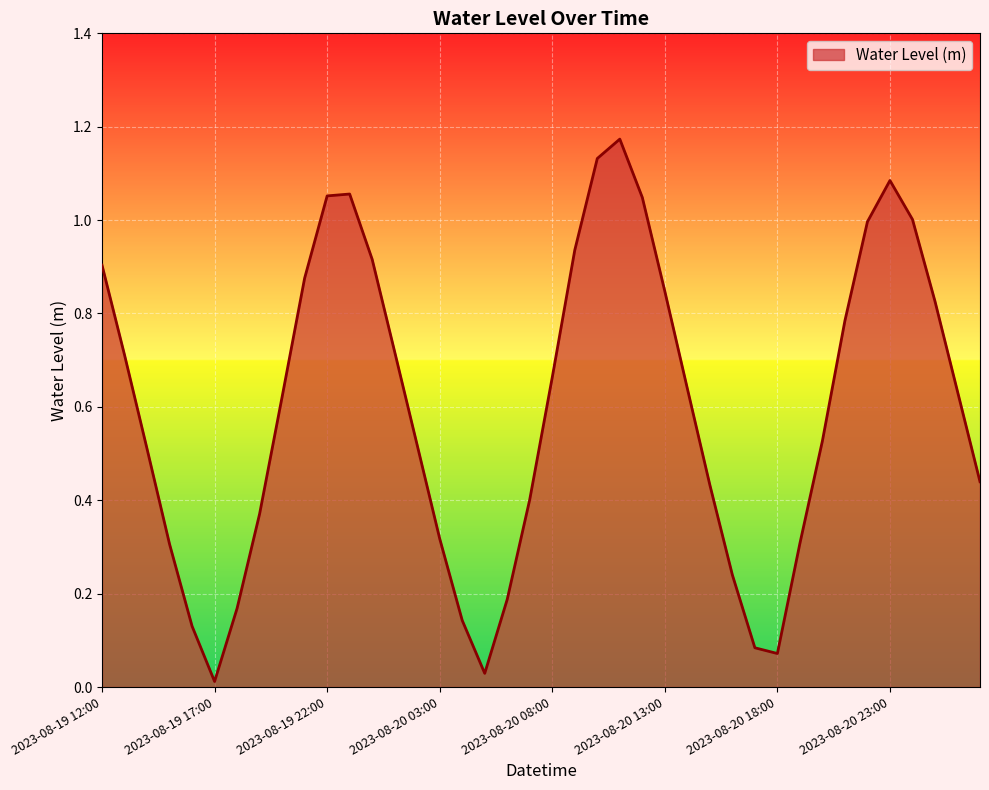

List the labels in order of value, largest first.

2023-08-20 11:00, 2023-08-20 10:00, 2023-08-20 23:00, 2023-08-19 23:00, 2023-08-19 22:00, 2023-08-20 12:00, 2023-08-21 00:00, 2023-08-20 22:00, 2023-08-20 09:00, 2023-08-20 00:00, 2023-08-19 12:00, 2023-08-19 21:00, 2023-08-20 13:00, 2023-08-21 01:00, 2023-08-20 21:00, 2023-08-20 01:00, 2023-08-19 13:00, 2023-08-20 08:00, 2023-08-20 14:00, 2023-08-21 02:00, 2023-08-19 20:00, 2023-08-20 20:00, 2023-08-20 02:00, 2023-08-19 14:00, 2023-08-21 03:00, 2023-08-20 15:00, 2023-08-20 07:00, 2023-08-19 19:00, 2023-08-20 03:00, 2023-08-20 19:00, 2023-08-19 15:00, 2023-08-20 16:00, 2023-08-20 06:00, 2023-08-19 18:00, 2023-08-20 04:00, 2023-08-19 16:00, 2023-08-20 17:00, 2023-08-20 18:00, 2023-08-20 05:00, 2023-08-19 17:00